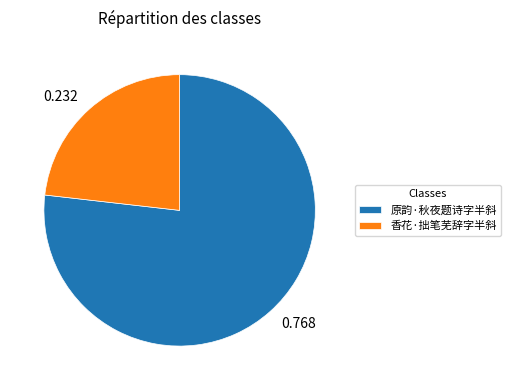

Is it true that 香花·拙笔芜辞字半斜 is 14% of the pie?

False